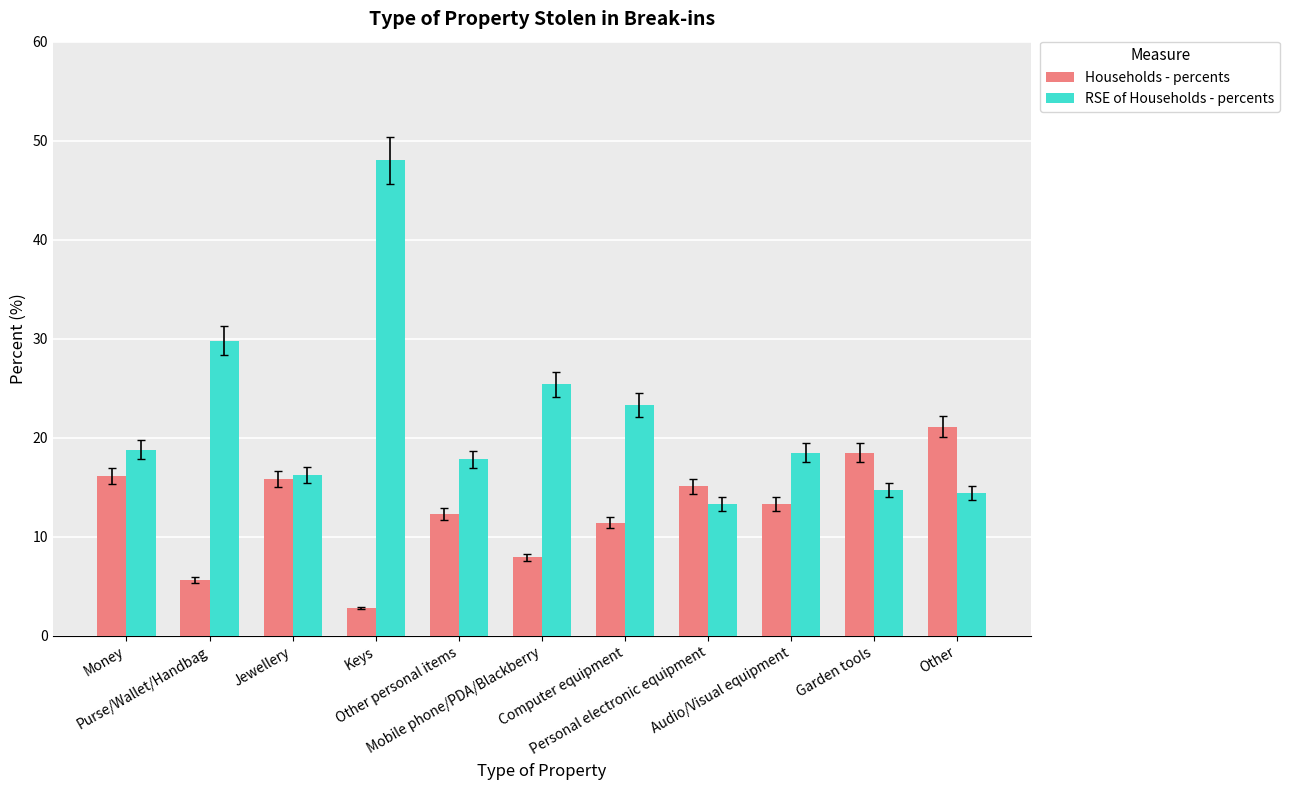

Is it true that Households - percents equals 12.3 at Other personal items?

True